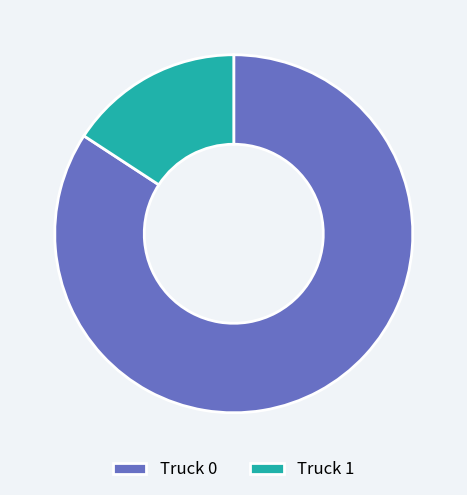

Do Truck 1 and Truck 0 together represent more than half of the pie?

Yes